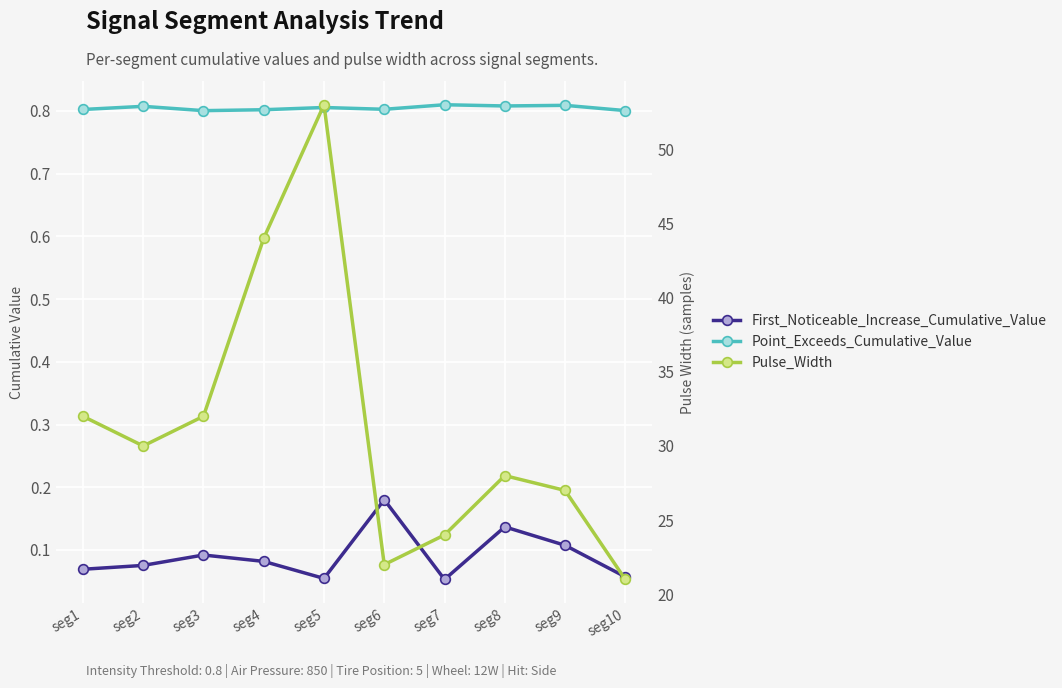

The Point_Exceeds_Cumulative_Value series shows 0.8 at seg8. True or false?

True